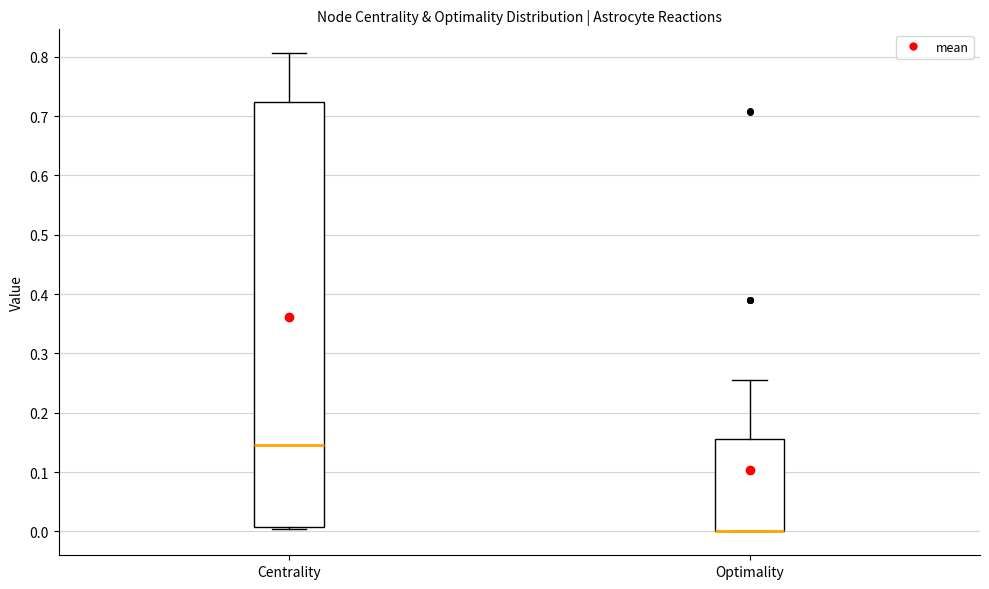

Where is the upper edge of the box for Optimality on the y-axis? The values are not printed on the chart, so give them approximately, as read against the axis.

0.16